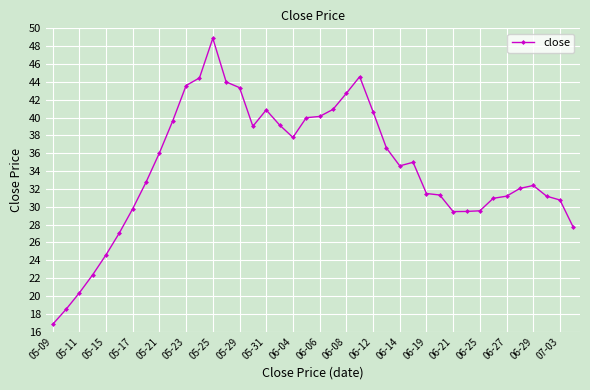

What is the minimum value shown in the chart?

16.8